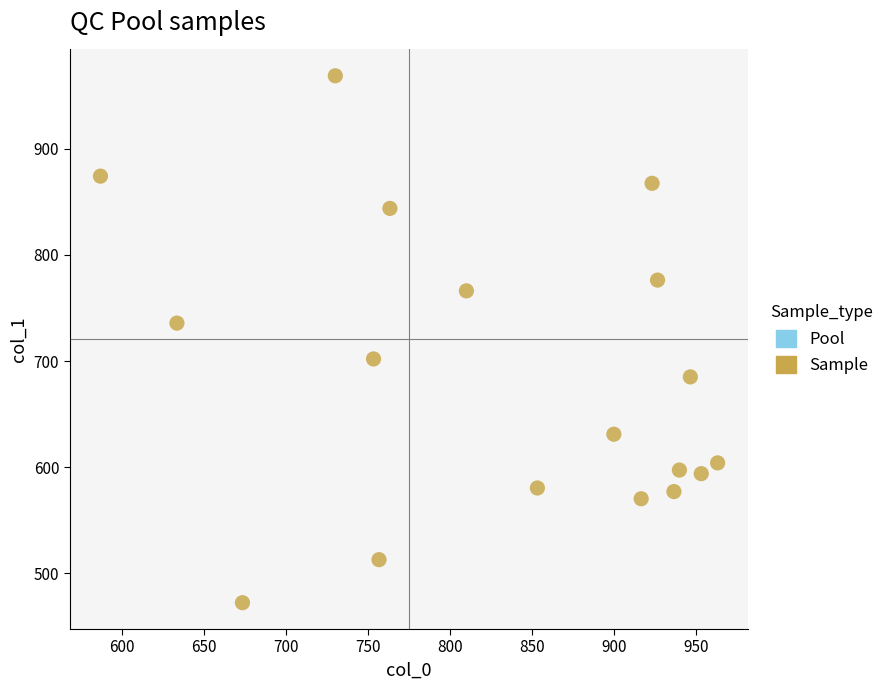

What is the range of X values (max minus min)?

376.7